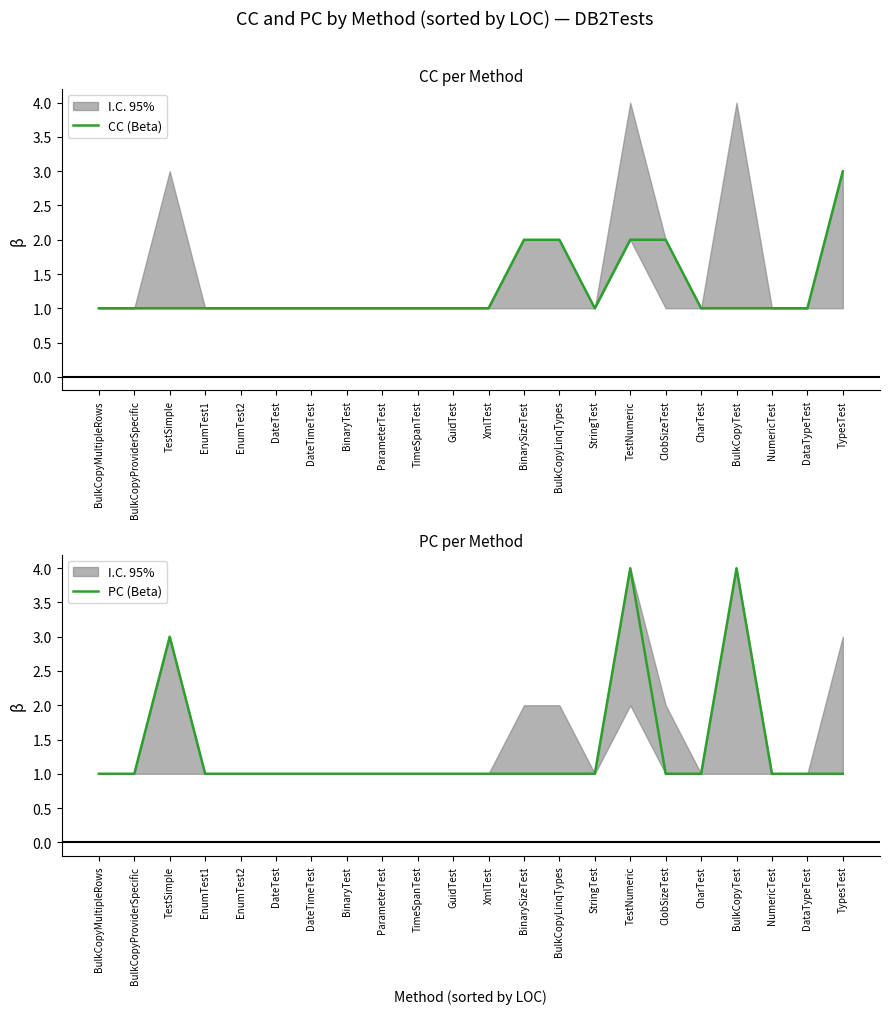

True or false: PC (Beta) has a value of 1 at XmlTest.

True